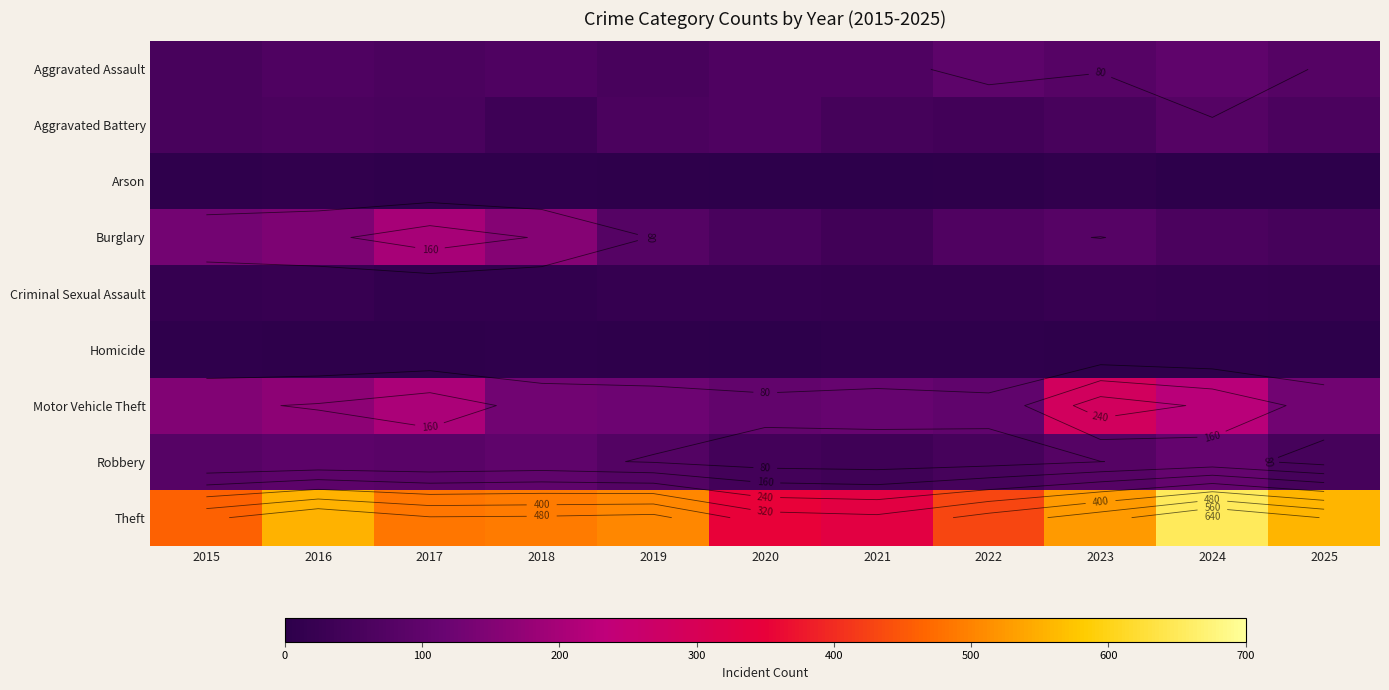

Which category has the highest value across all series?

2024